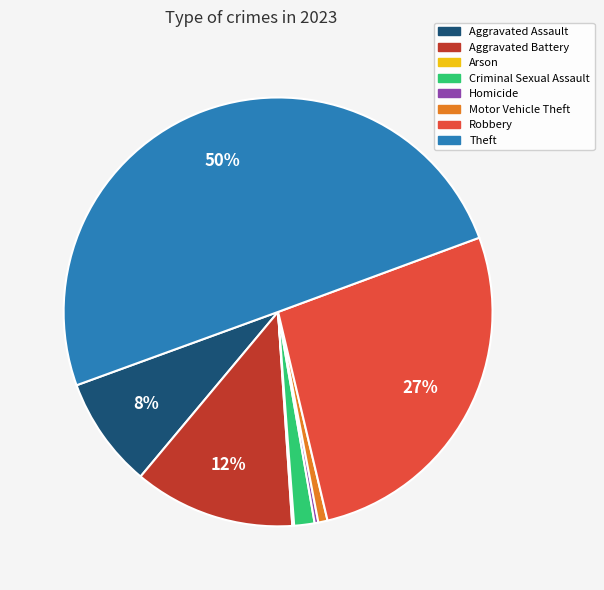

To the nearest percent, what is the difference between the largest and smallest slice percentages?

50%